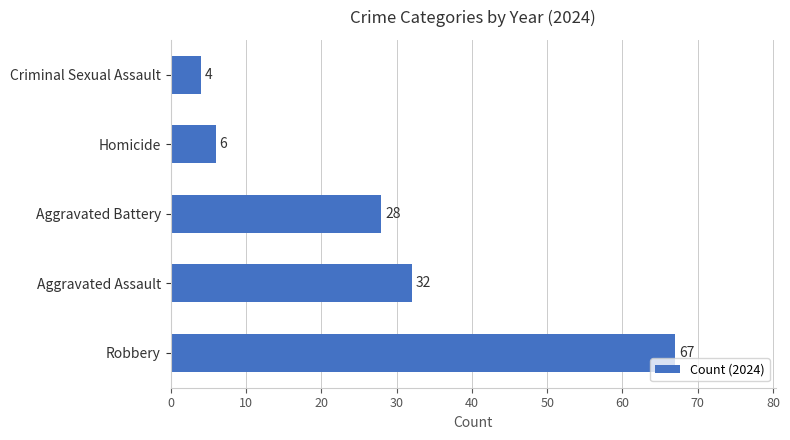

List the labels in order of value, largest first.

Robbery, Aggravated Assault, Aggravated Battery, Homicide, Criminal Sexual Assault